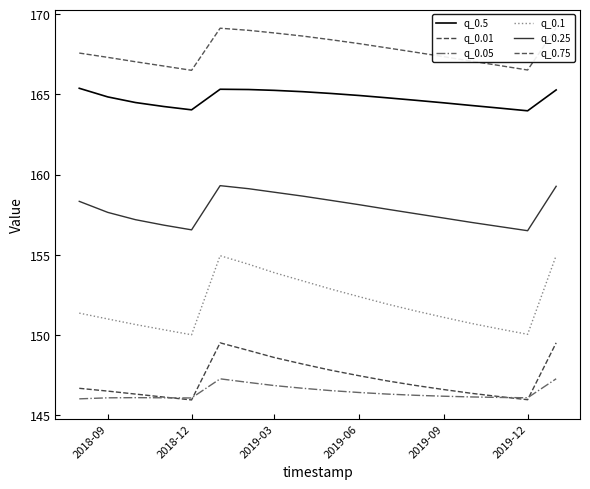

True or false: q_0.25 has a value of 77.0 at 2019-09.

False